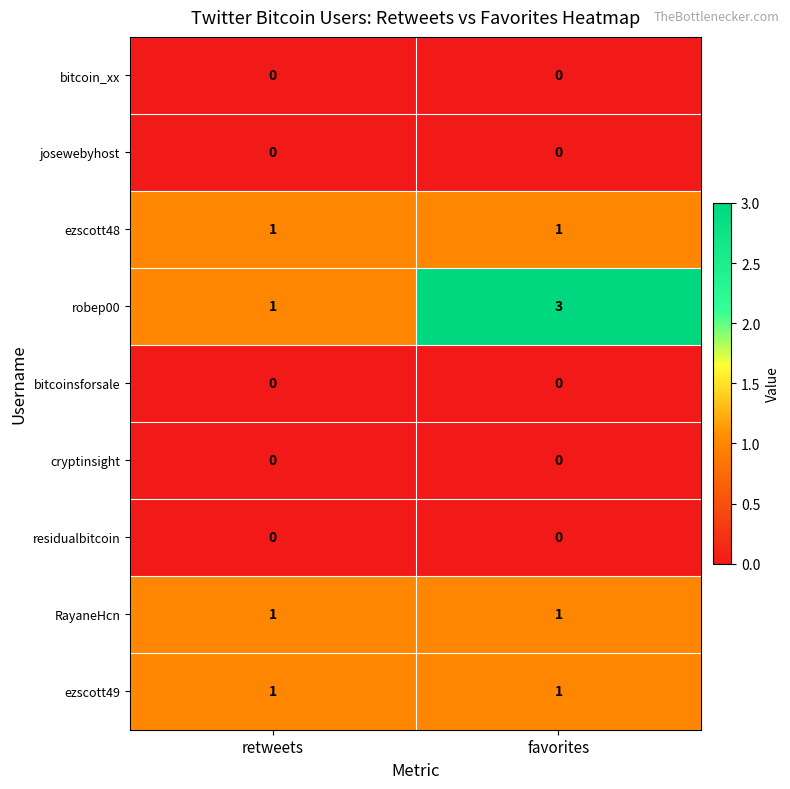

Which series has the largest range (max minus min)?

robep00